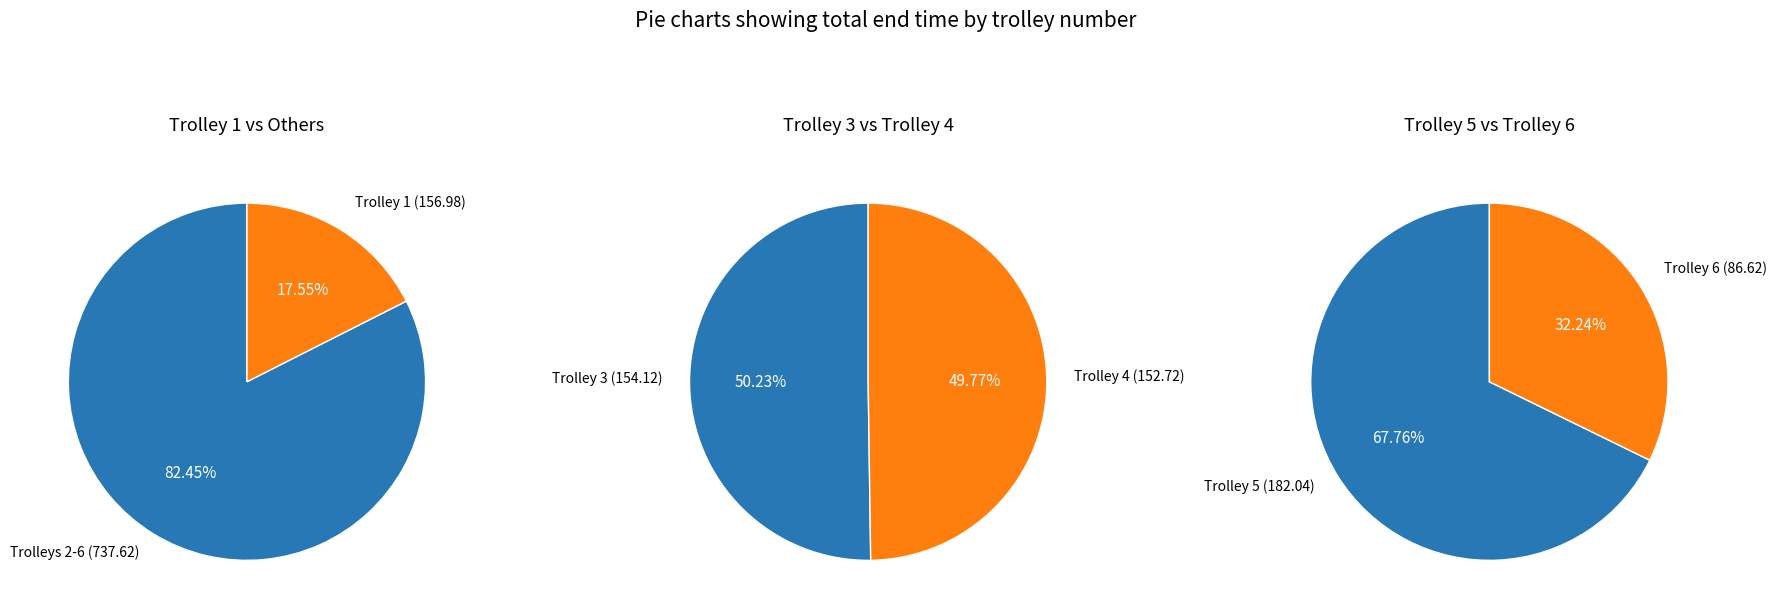

How many slices are in this pie chart?

6